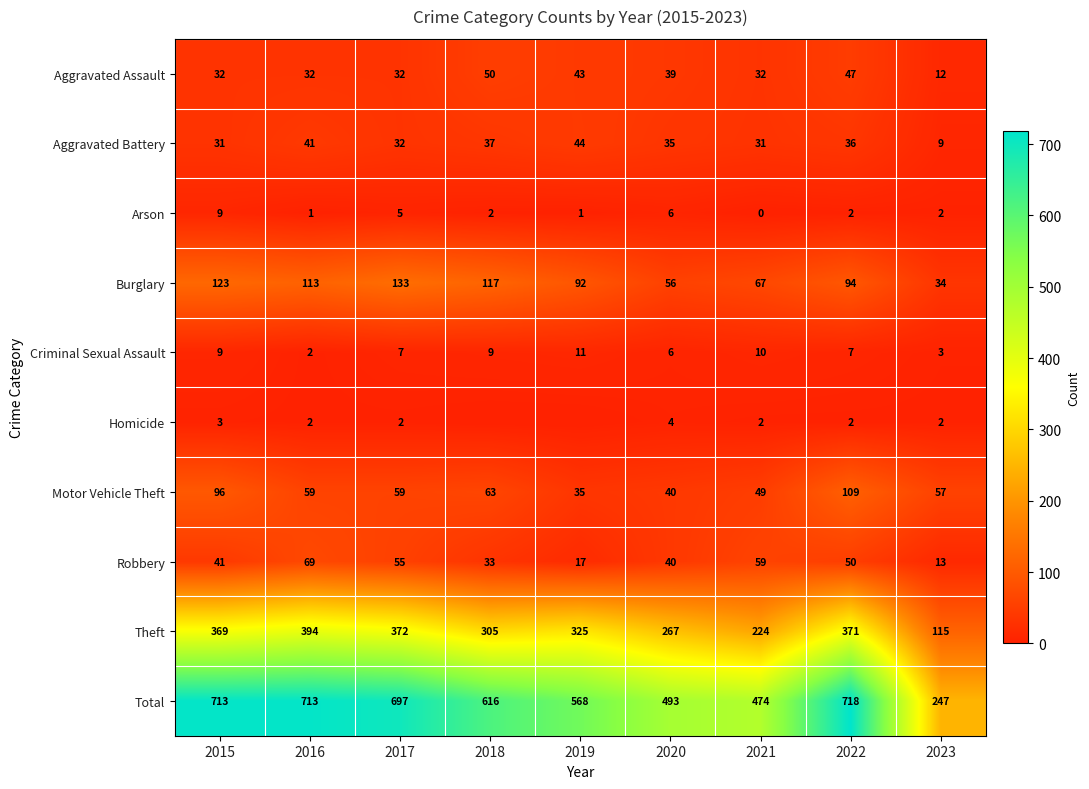

What is the difference between the Total values at 2021 and 2023?

227